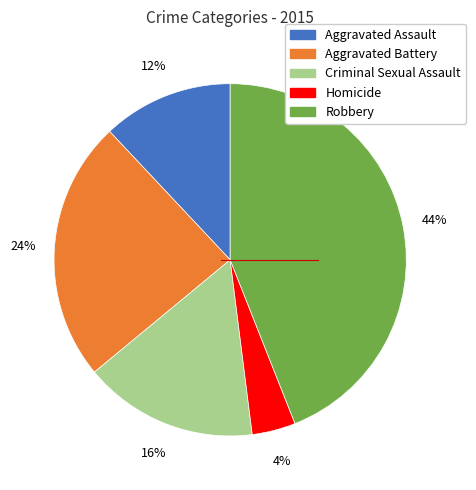

To the nearest percent, what is the difference between the Criminal Sexual Assault and Aggravated Battery slice percentages?

8%